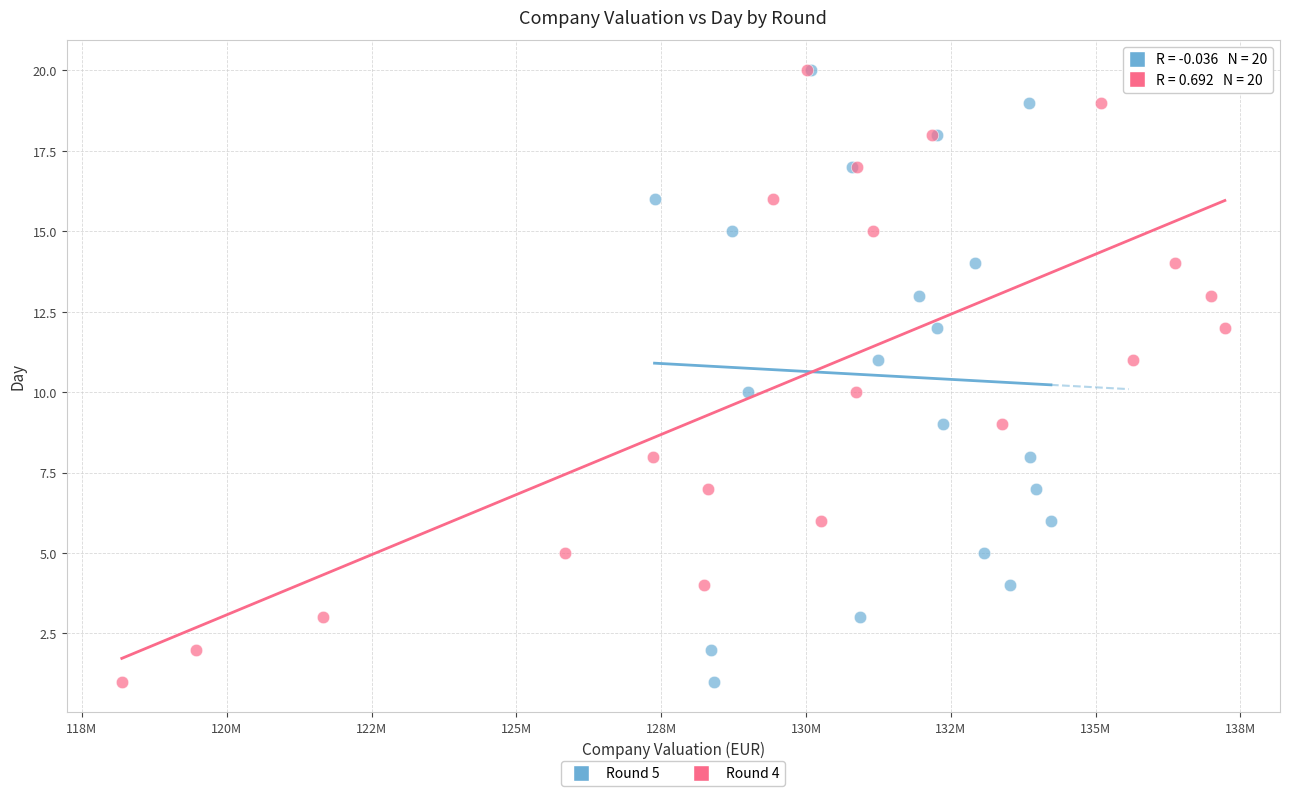

What are all the series names shown in the legend?

Round 5, Round 4